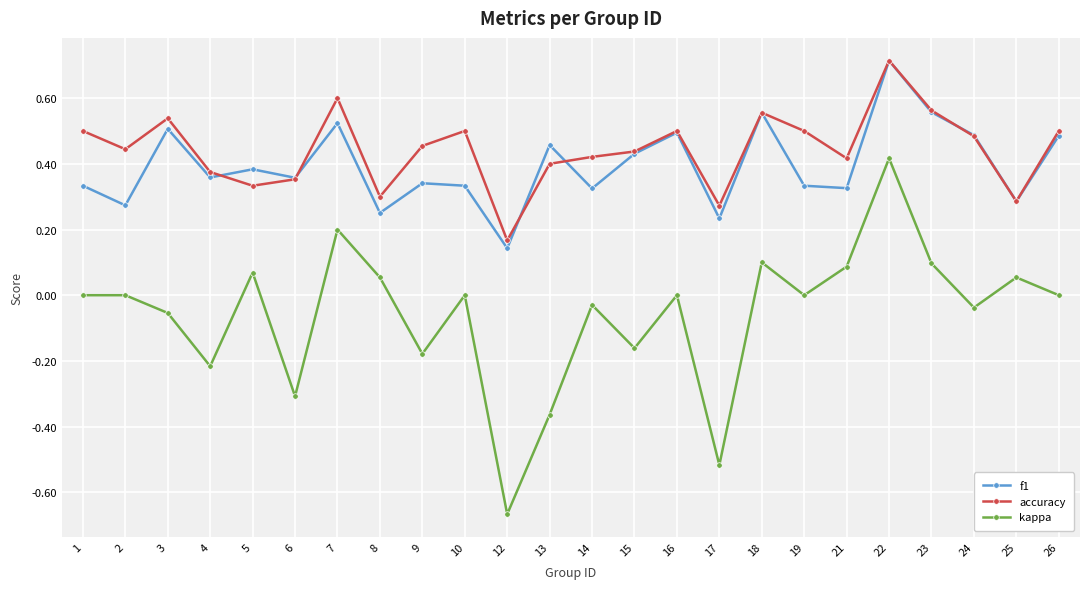

Which category has the lowest value in the accuracy series?

12